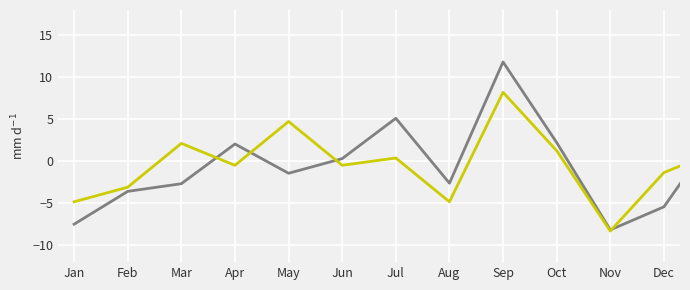

What is the maximum value shown in the chart?

11.8